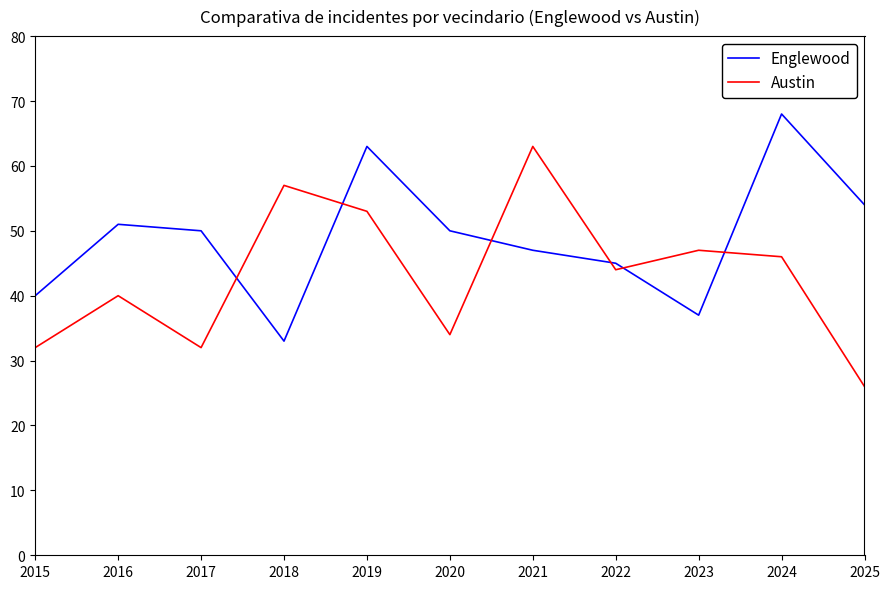

How many times do Englewood and Austin cross each other?

6